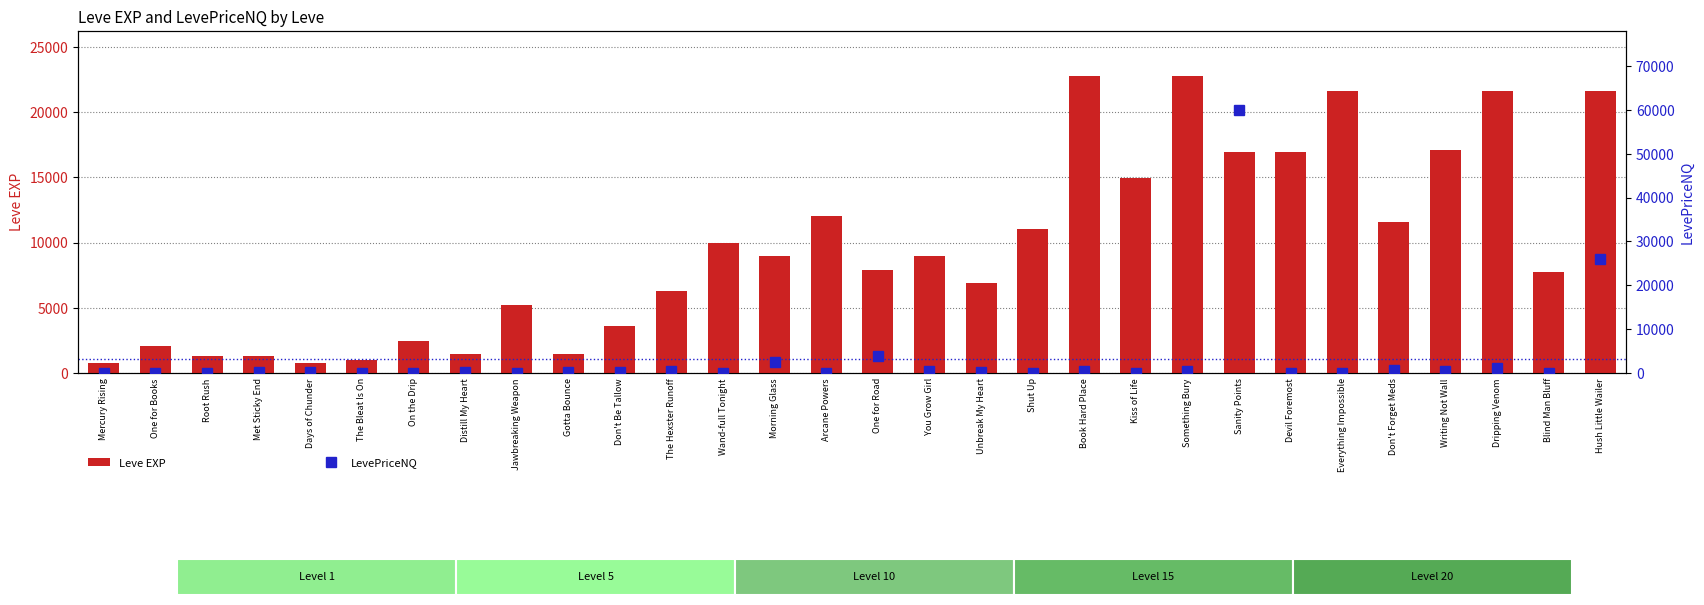

Which series has the largest total across all categories?

Leve EXP